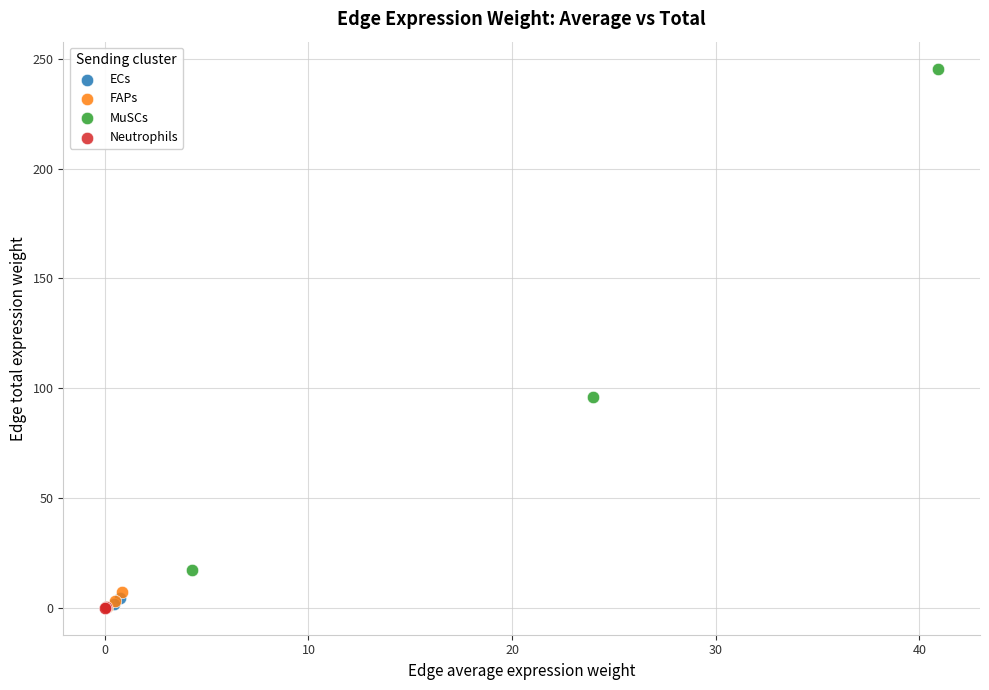

Which series has the largest Y range (max minus min)?

MuSCs